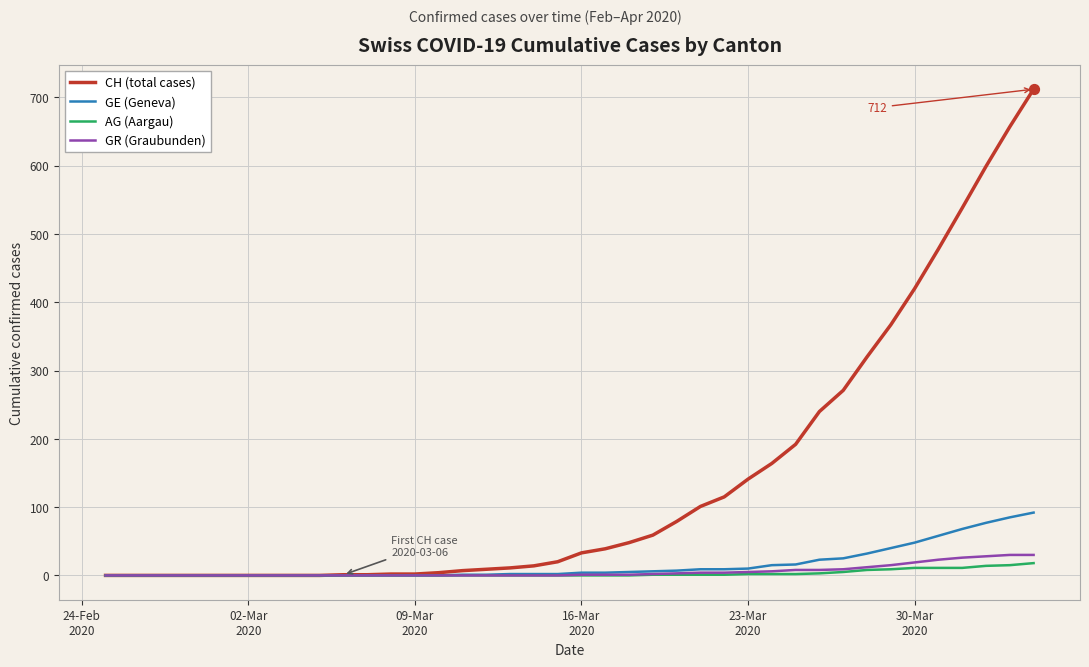

Which series has the largest total across all categories?

CH (total cases)